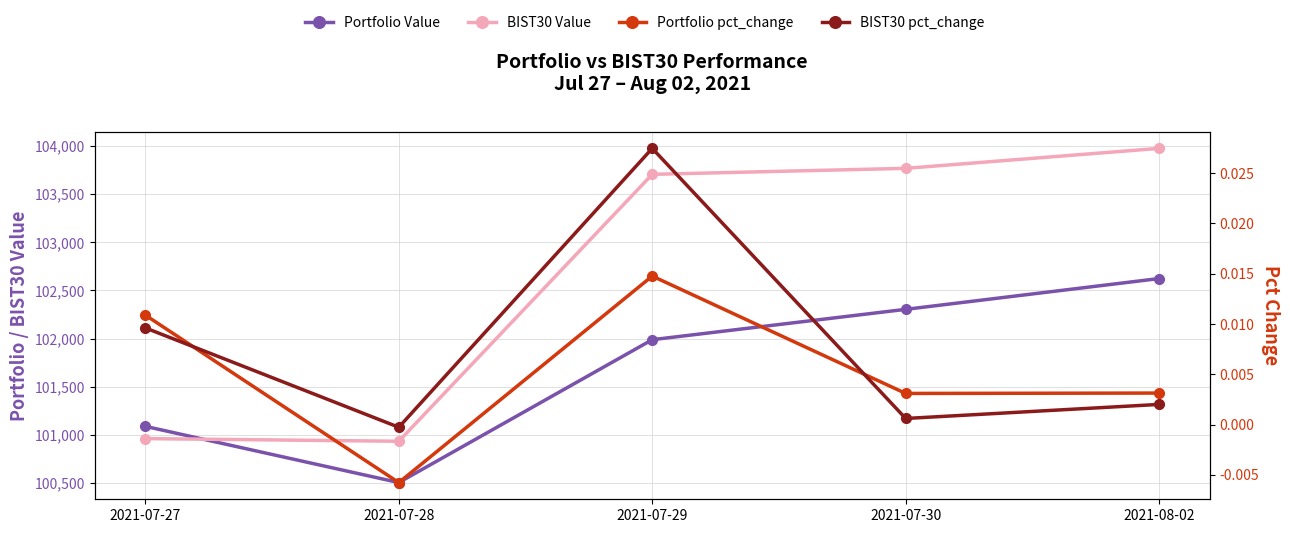

Which series has the widest spread of values?

BIST30 Value